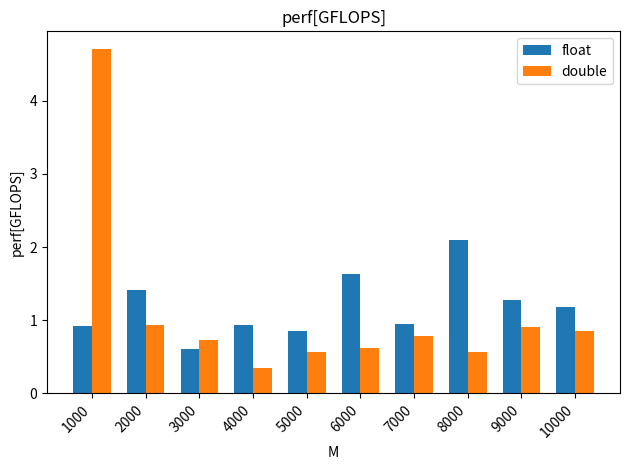

Rank the series at 10000 from highest to lowest value.

float, double